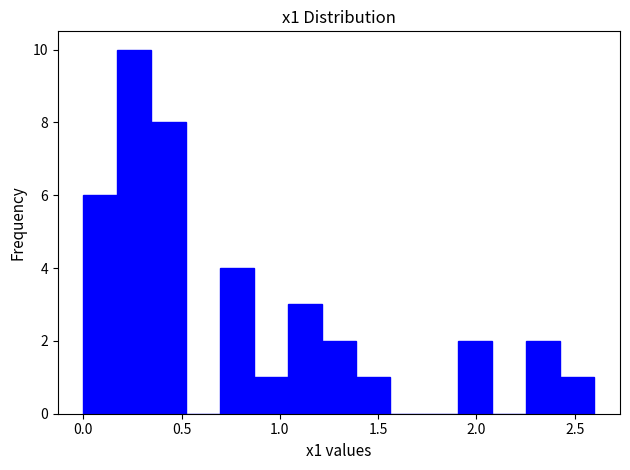

Read against the x-axis, roughly where is the centre of the tallest bar?

0.25